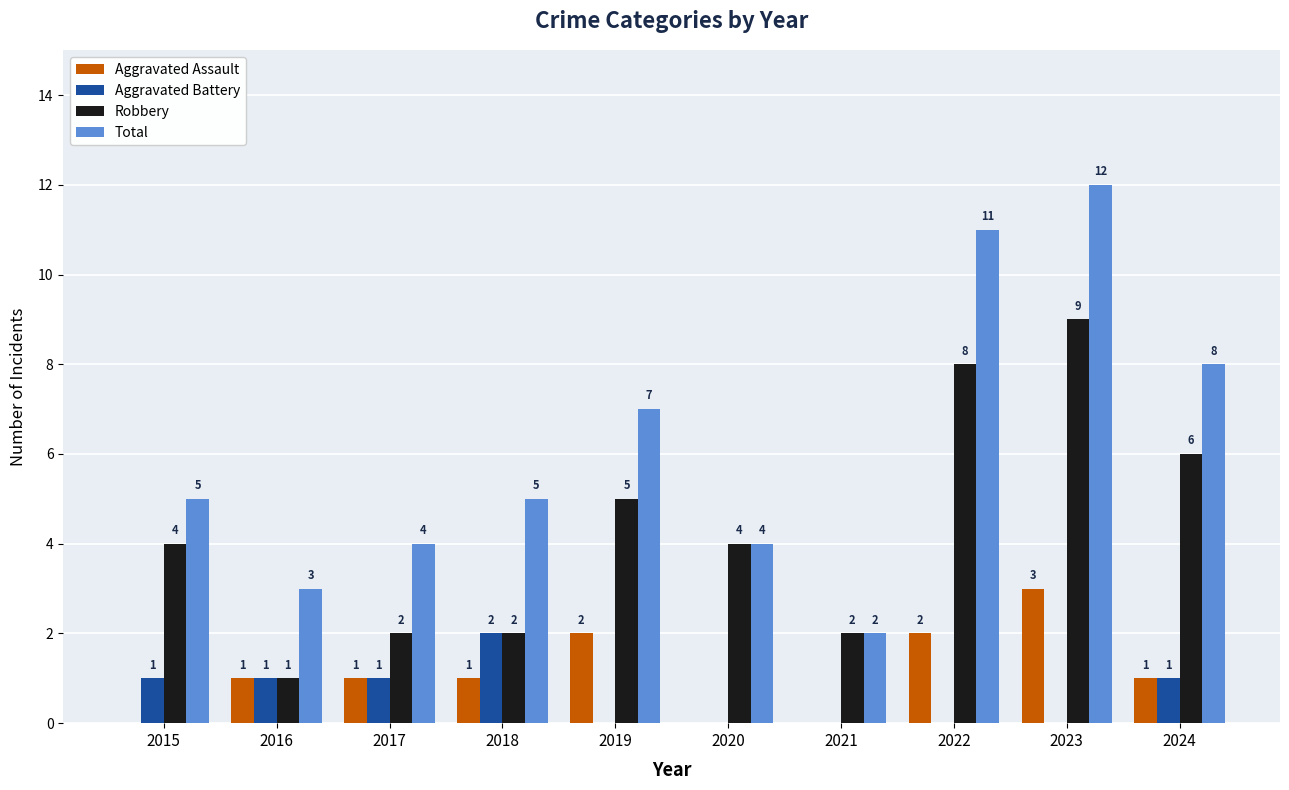

How many groups of bars are there?

10